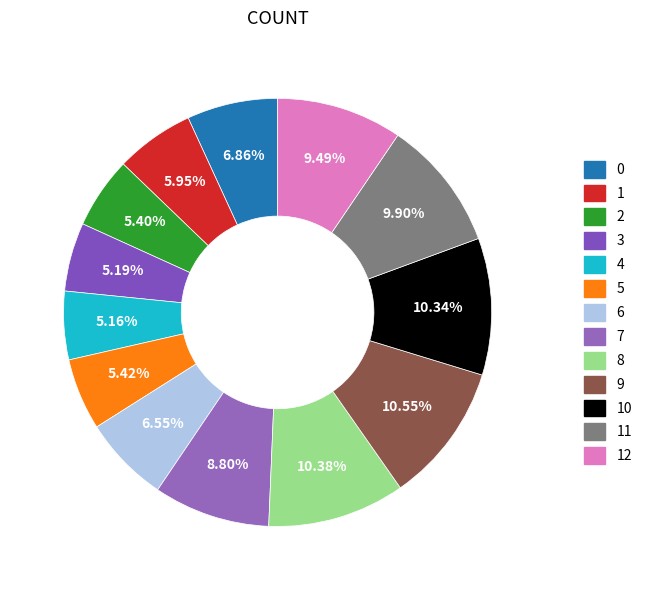

To the nearest percent, what is the combined percentage of 7 and 1?

15%